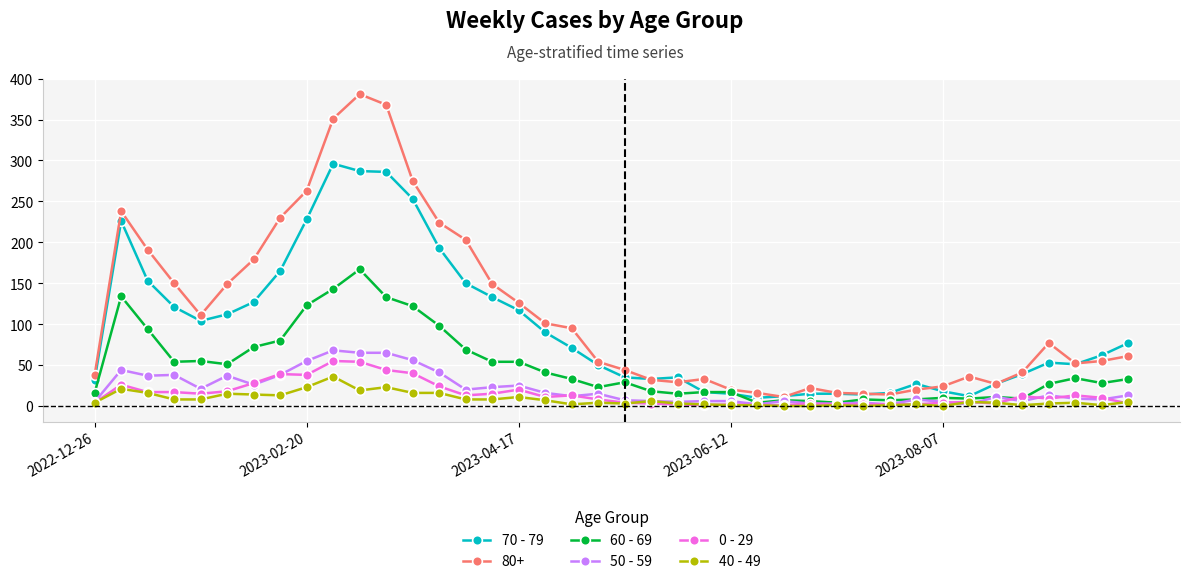

True or false: 40 - 49 and 80+ cross at least once.

False